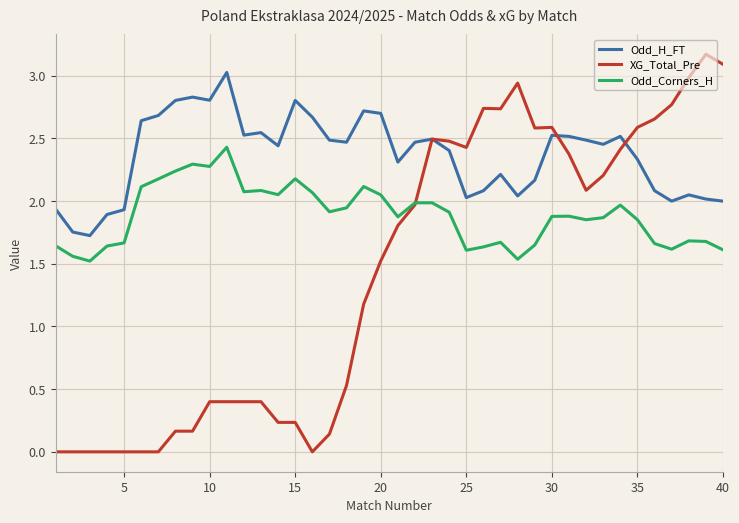

Which series has the largest total across all categories?

Odd_H_FT